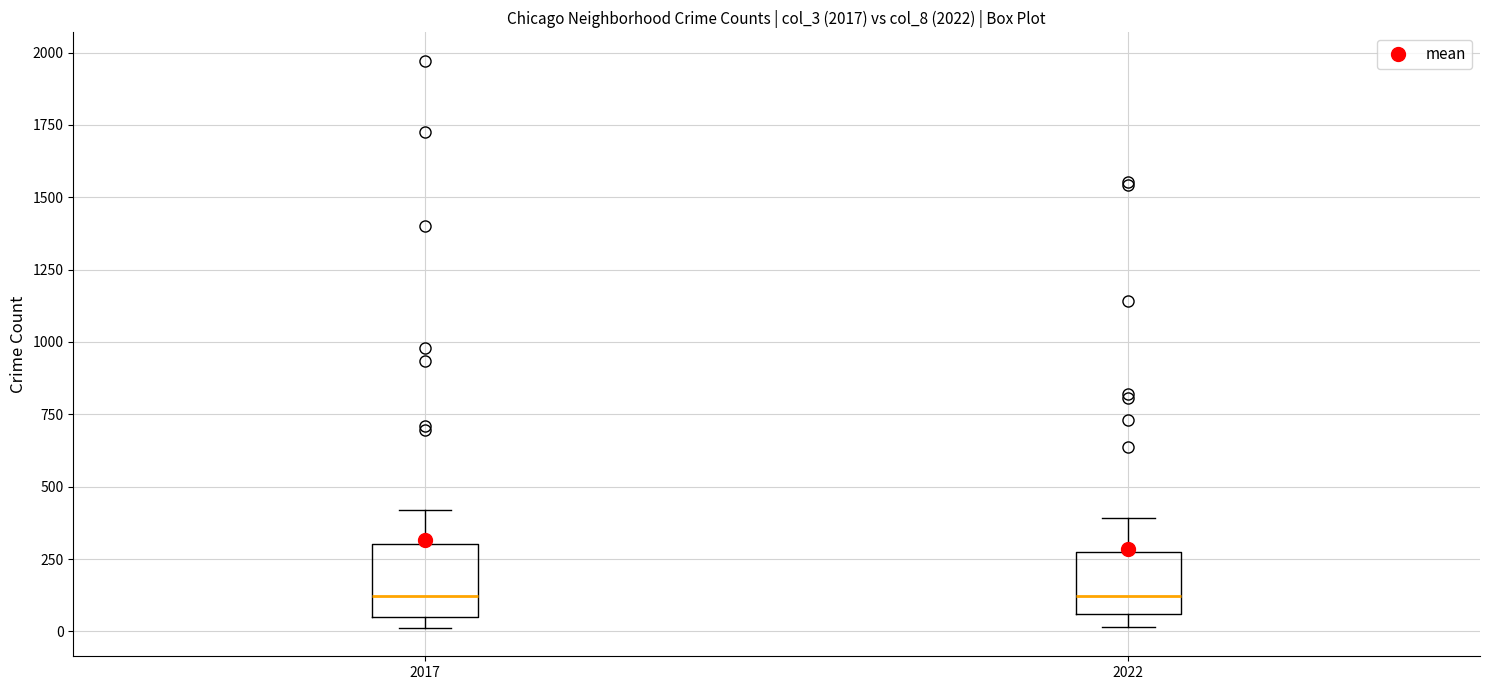

Reading left to right, transcribe this box plot: for each box, give where its median line is, the range the box spans, and where its two whiskers end, as read against the y-axis. The values are not printed on the chart, so give them approximately, as read against the axis.

2017: median 100, box 50 to 300, whiskers 0 to 400
2022: median 100, box 50 to 250, whiskers 0 to 400